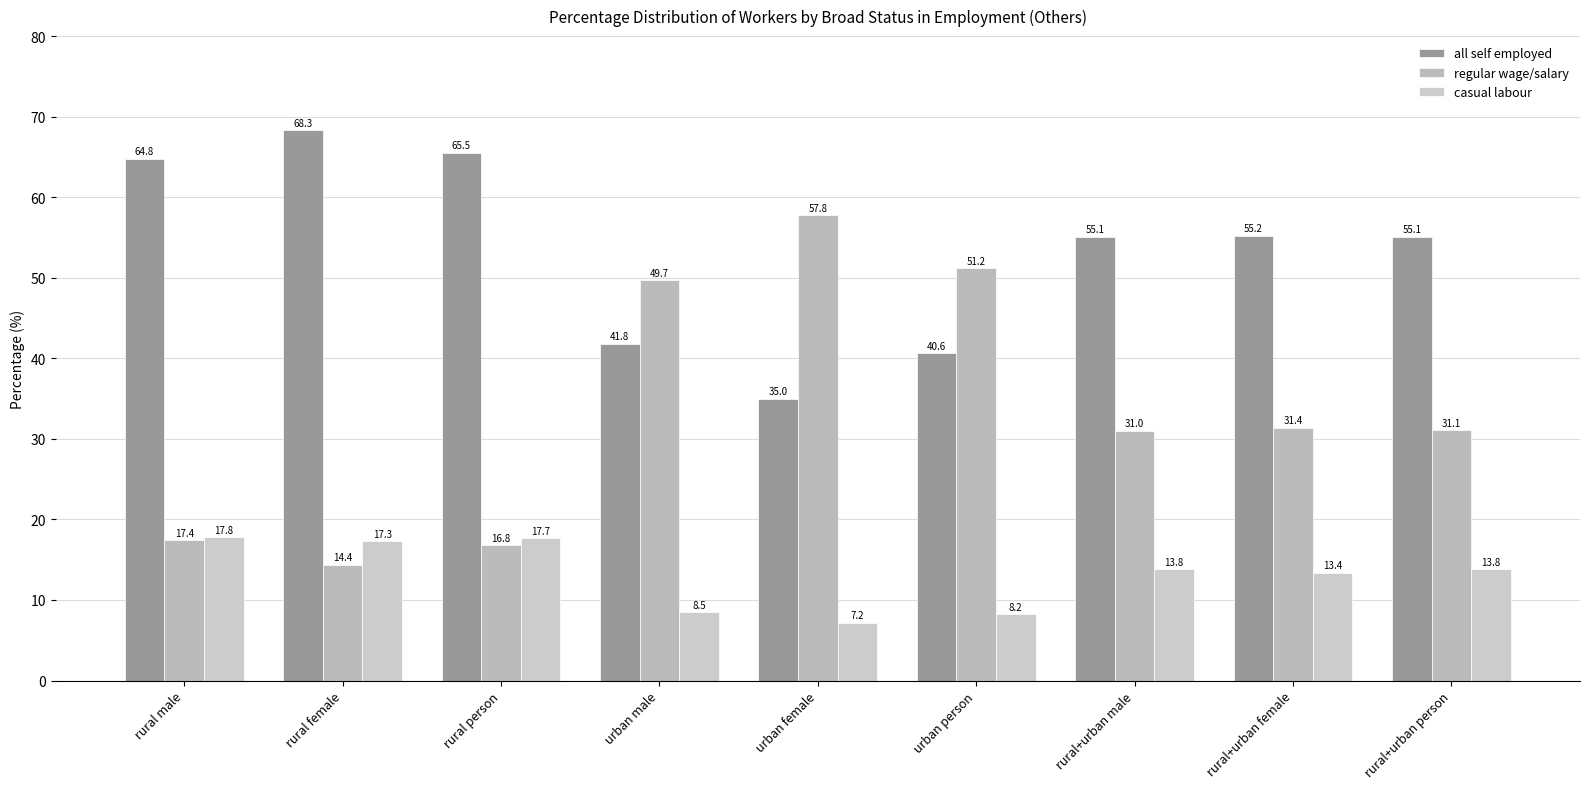

What is the label of the 1st bar from the right?

rural+urban person